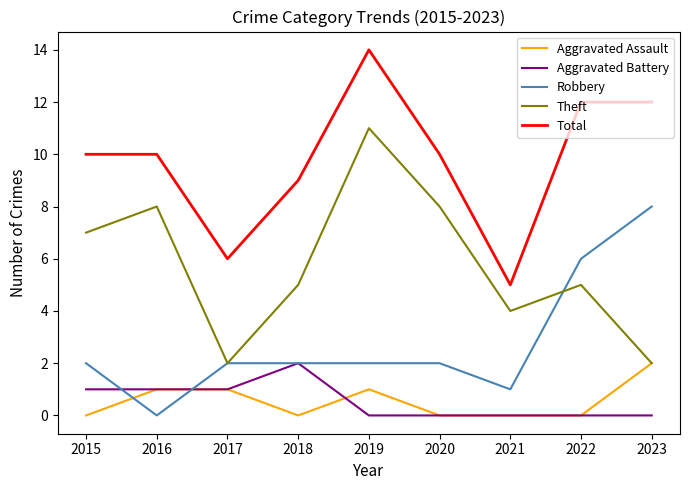

True or false: Total and Robbery cross at least once.

False